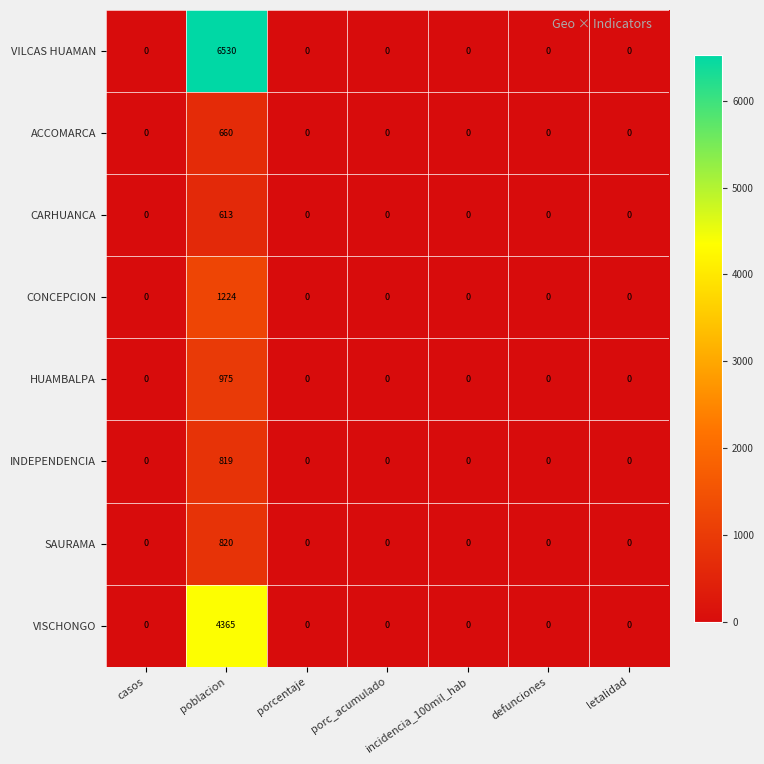

At which label does INDEPENDENCIA reach its peak?

poblacion